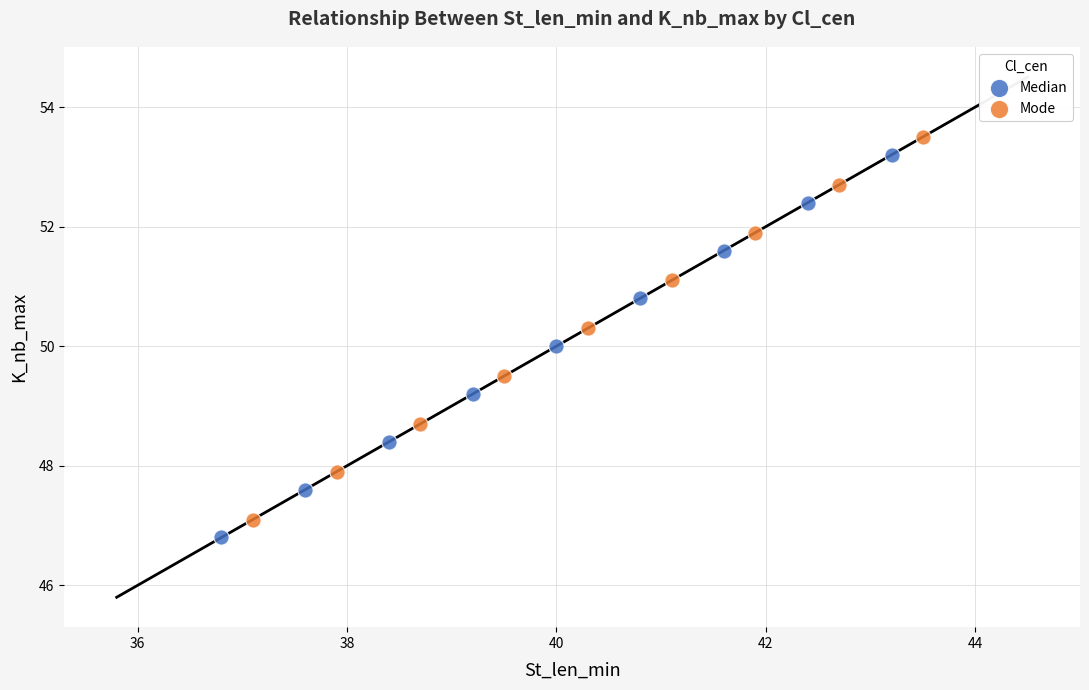

Which series reaches the maximum Y coordinate?

Mode